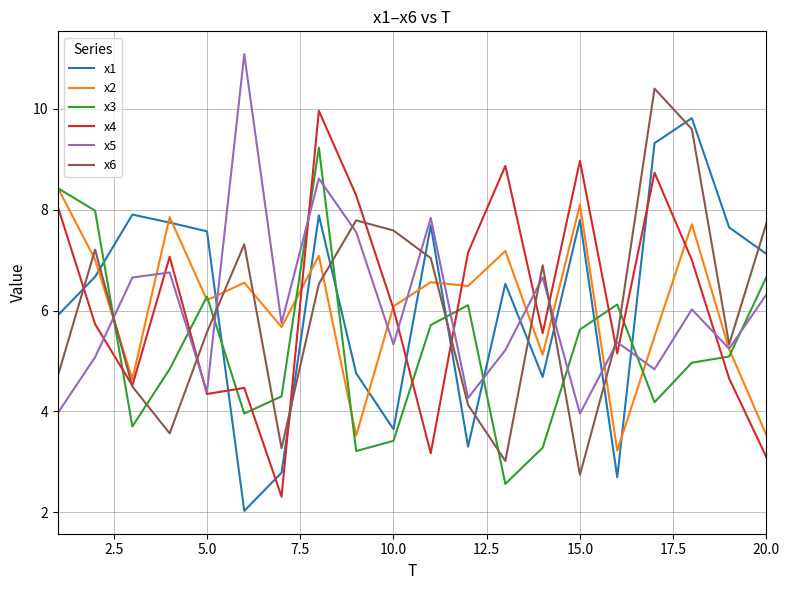

What is the highest value of the x4 series?

10.0